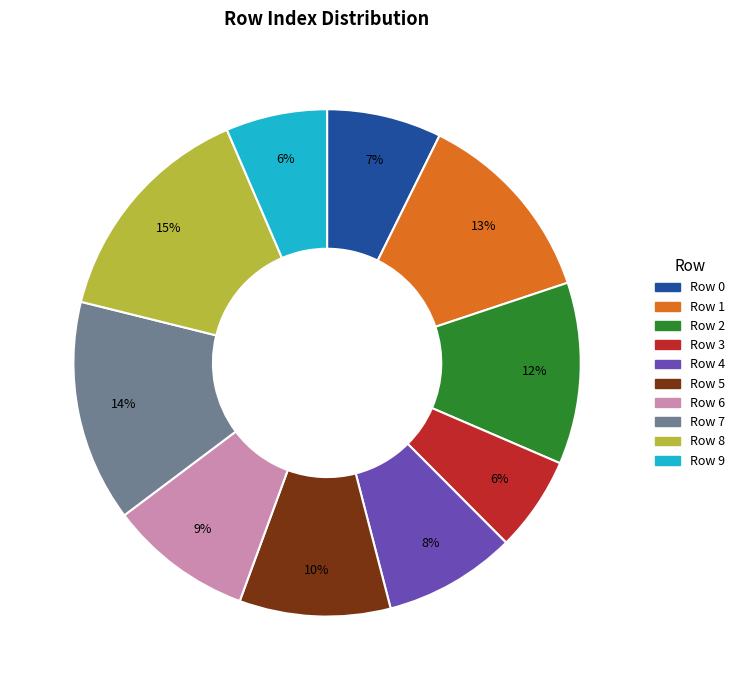

Is it true that Row 2 is 12% of the pie?

True